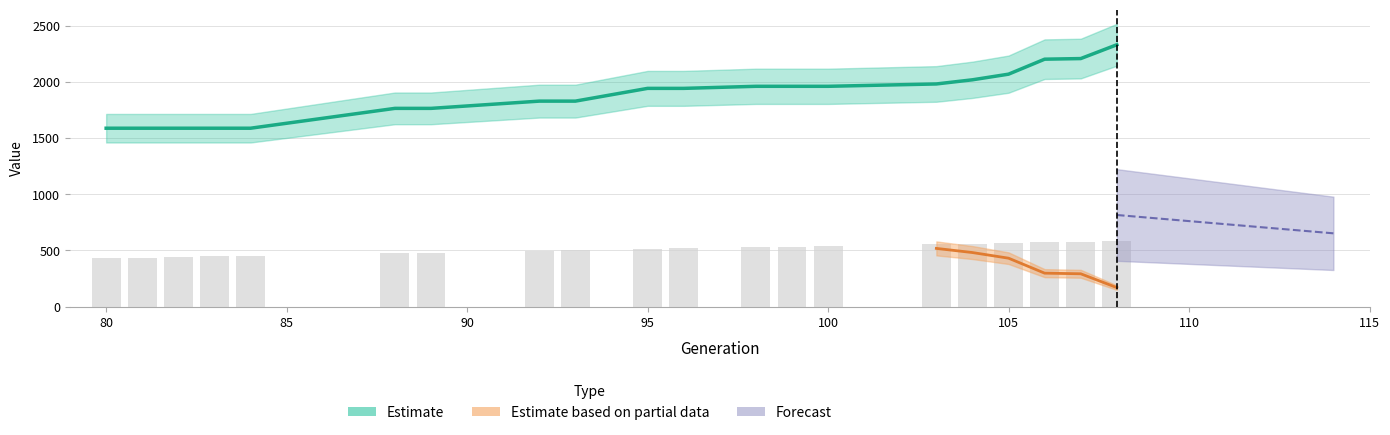

What is the value of the P1 bar at the 6th from the left?

1763.7